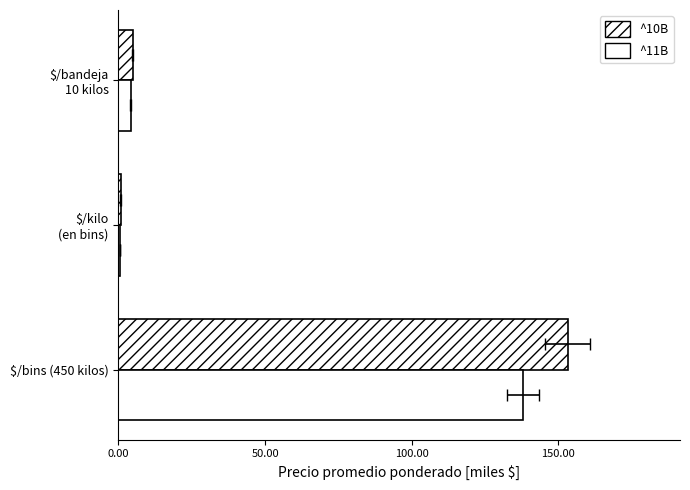

How many values in the ^10B series are below 4?

1